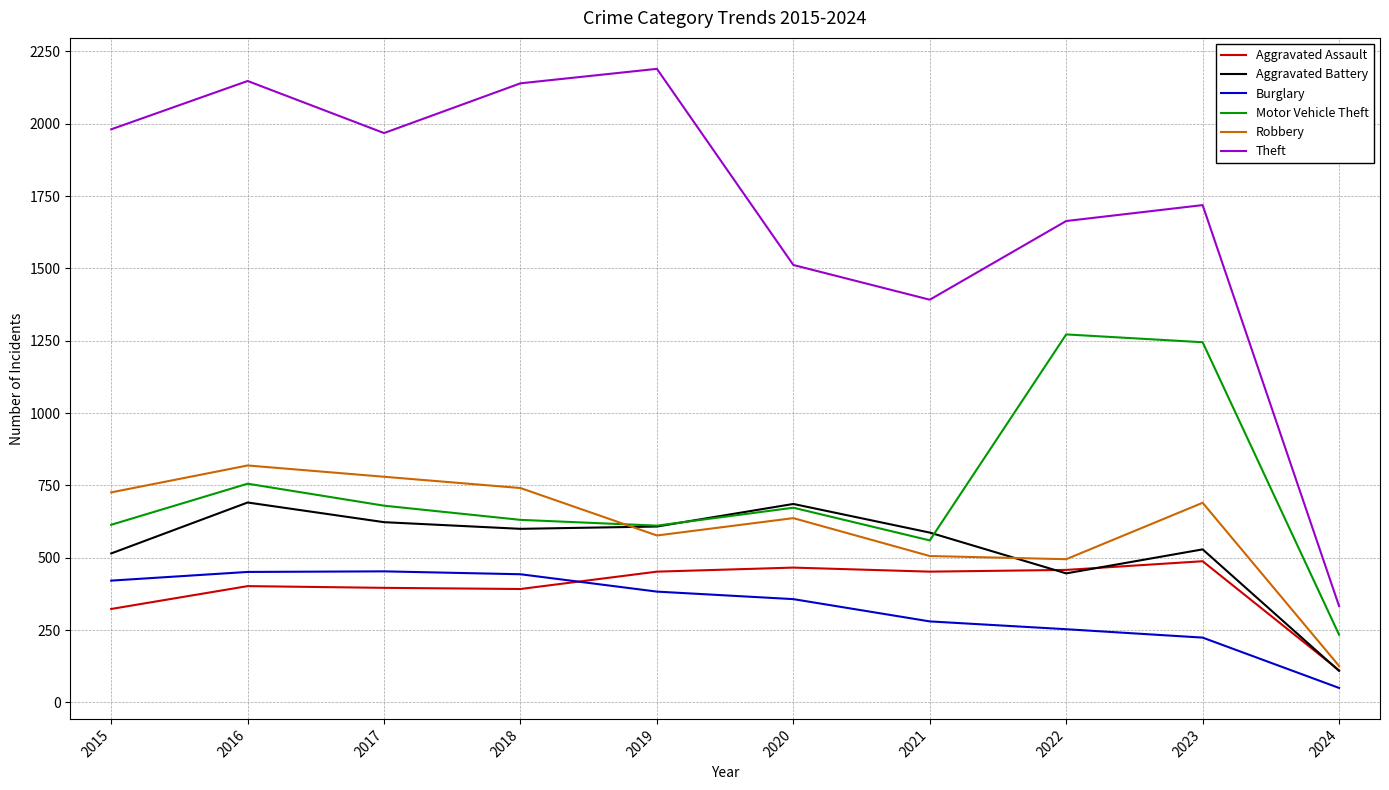

The value of Burglary at 2022 is 253. True or false?

True